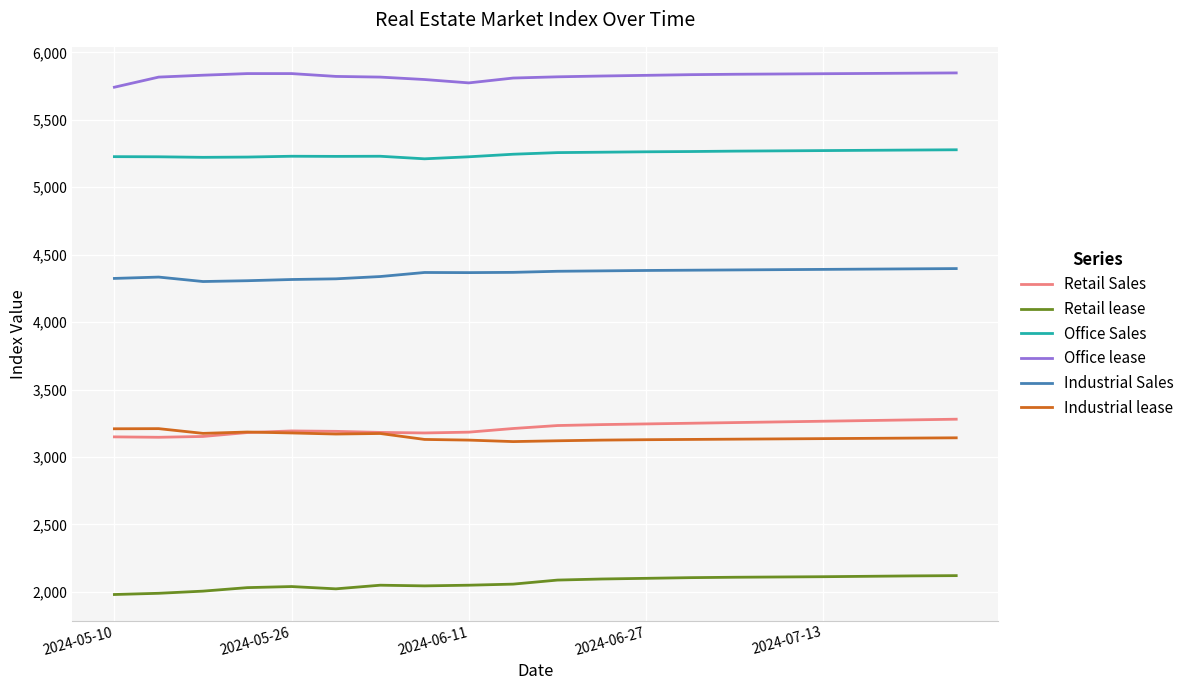

What is the maximum value shown in the chart?

5848